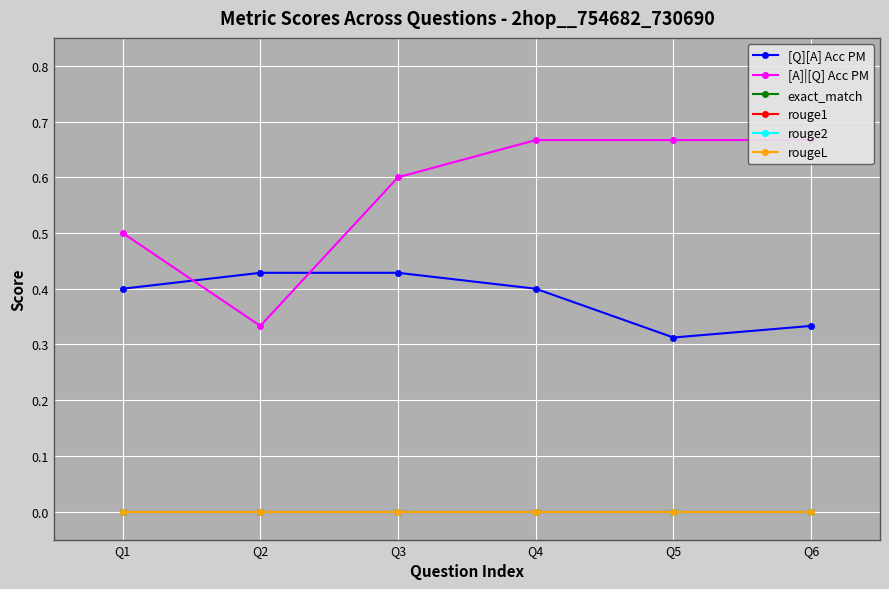

List the labels in order of [Q][A] Acc PM value, smallest first.

Q5, Q6, Q1, Q4, Q3, Q2